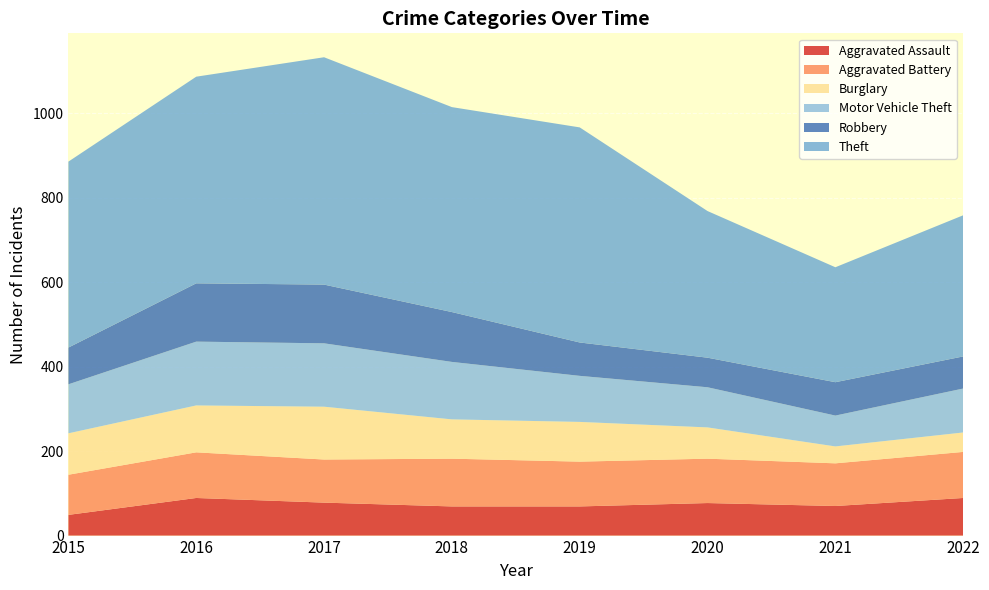

Reading left to right, what are all the values shown in this chart?

Aggravated Assault: 2015=49	2016=89	2017=78	2018=69	2019=69	2020=77	2021=70	2022=89
Aggravated Battery: 2015=95	2016=108	2017=102	2018=113	2019=106	2020=105	2021=101	2022=109
Burglary: 2015=98	2016=111	2017=125	2018=93	2019=94	2020=74	2021=40	2022=46
Motor Vehicle Theft: 2015=116	2016=151	2017=150	2018=136	2019=109	2020=95	2021=73	2022=104
Robbery: 2015=87	2016=138	2017=139	2018=118	2019=79	2020=70	2021=79	2022=76
Theft: 2015=440	2016=489	2017=538	2018=485	2019=509	2020=347	2021=272	2022=334